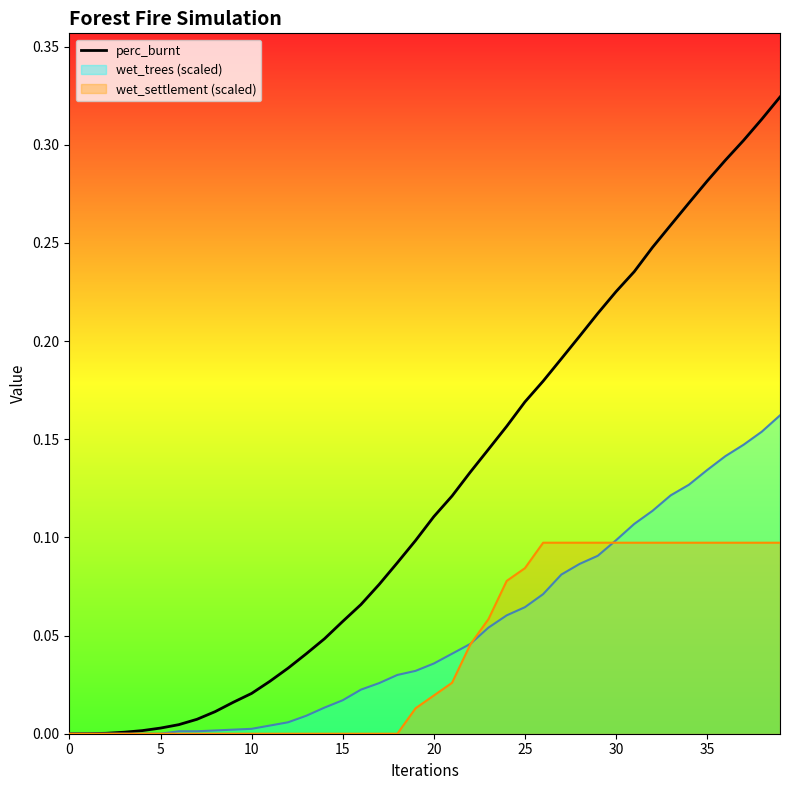

The chart shows a value of 0.3 at 33. True or false?

True